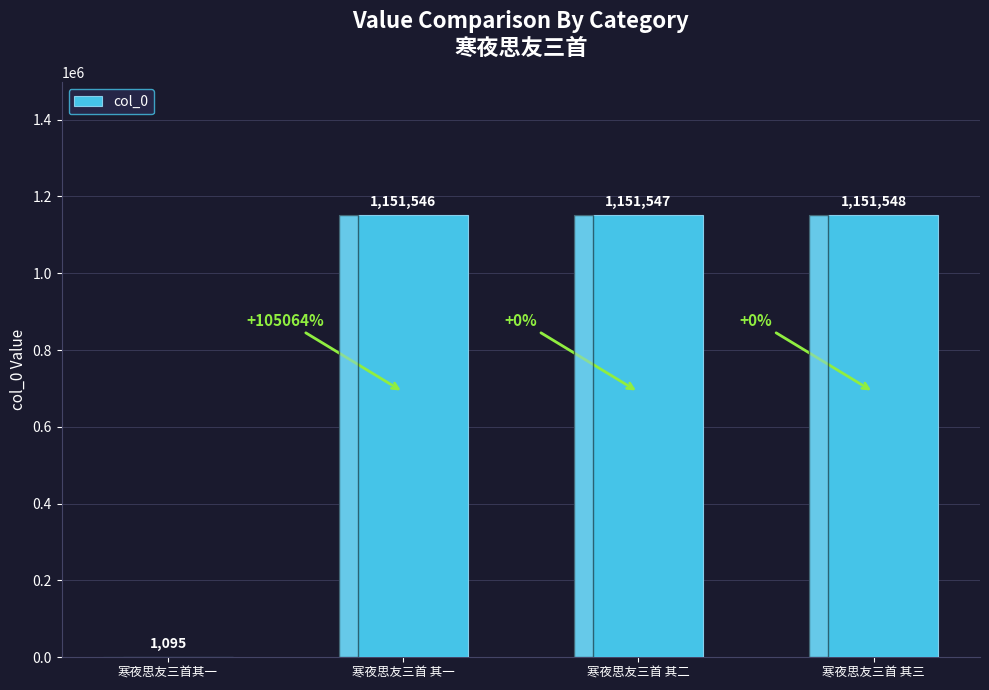

Reading left to right, list all the values displayed in this chart.

1095	1151546	1151547	1151548